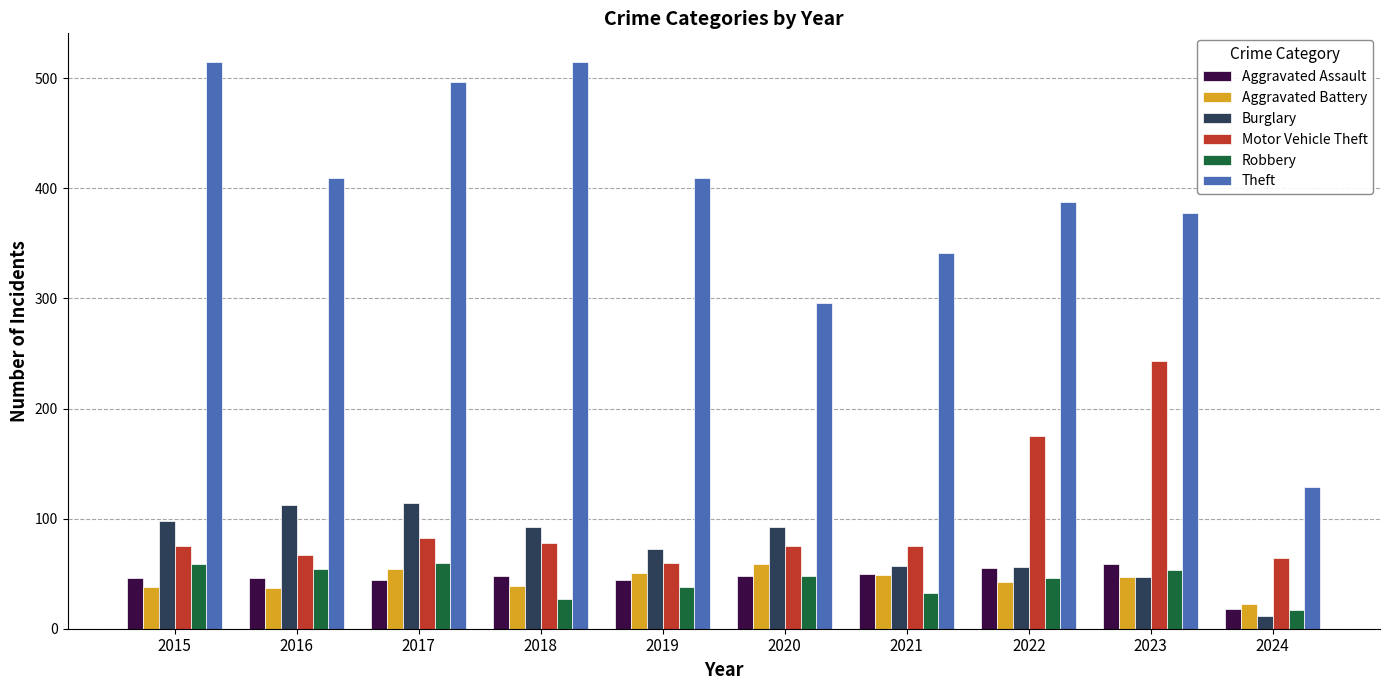

How many bars are there in each group?

6